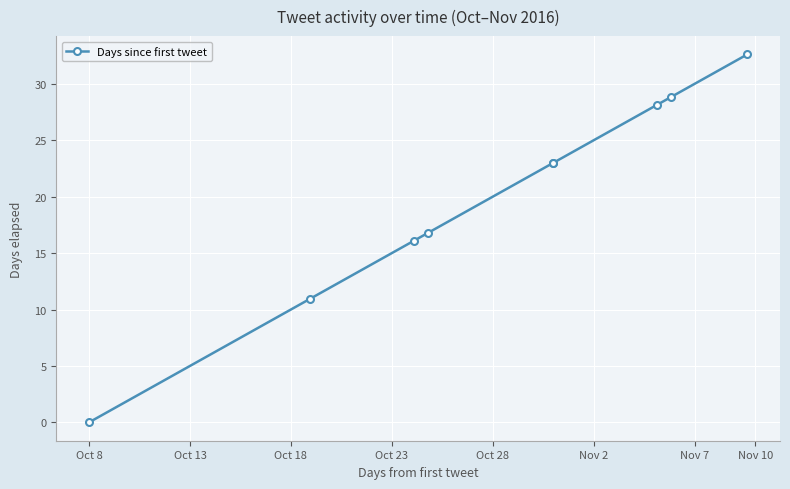

True or false: the data has more than 1 interior local peaks.

False